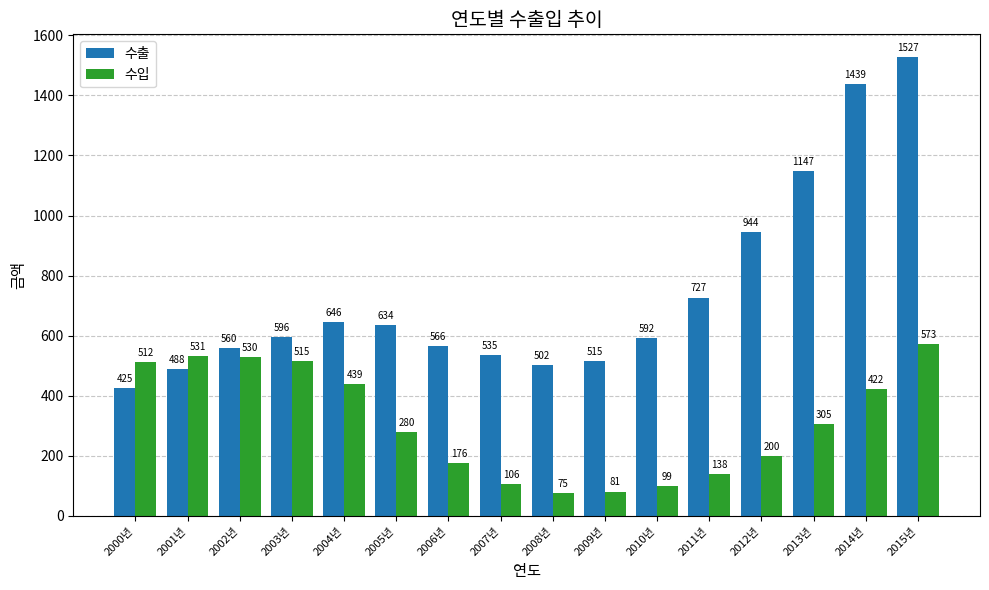

Which series has the widest spread of values?

수출